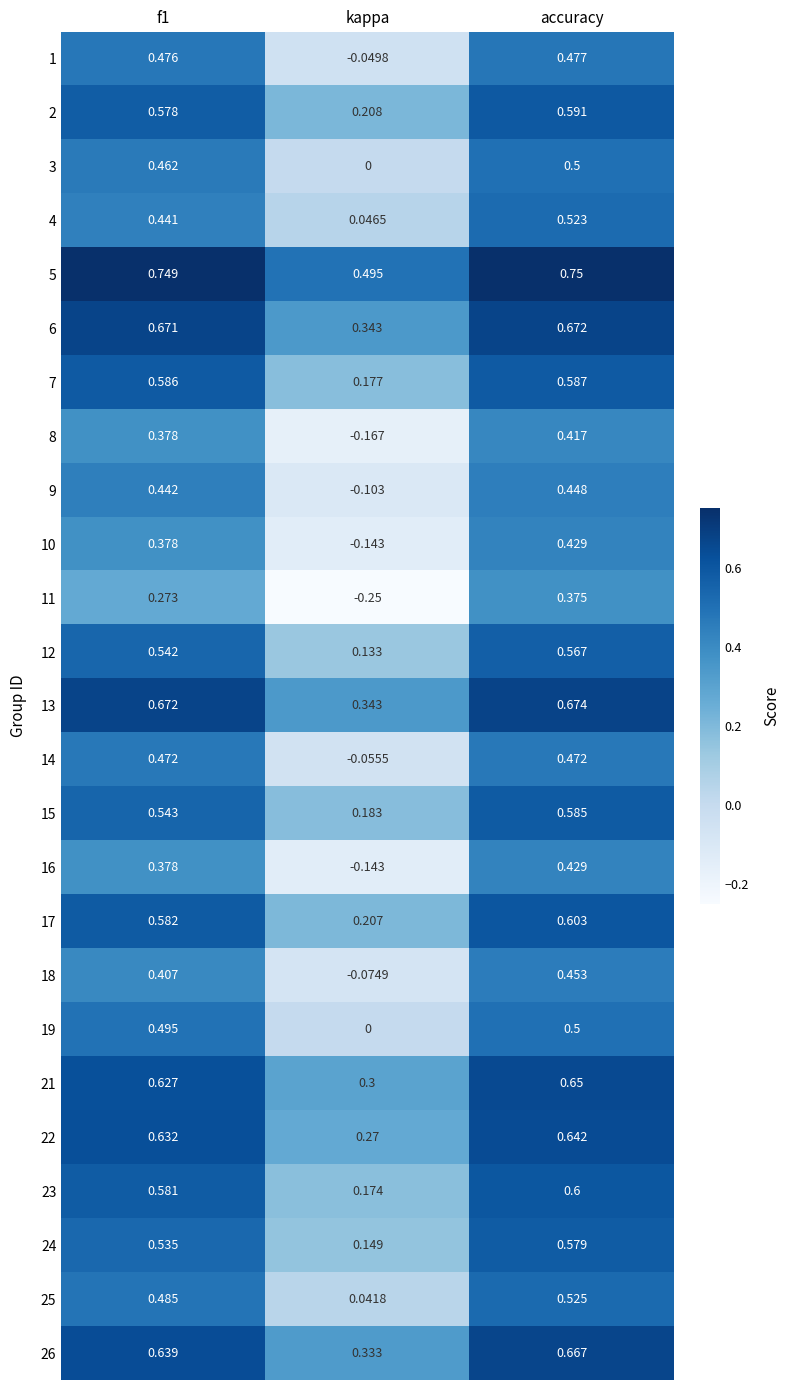

Between kappa and accuracy, which series saw the biggest shift?

11